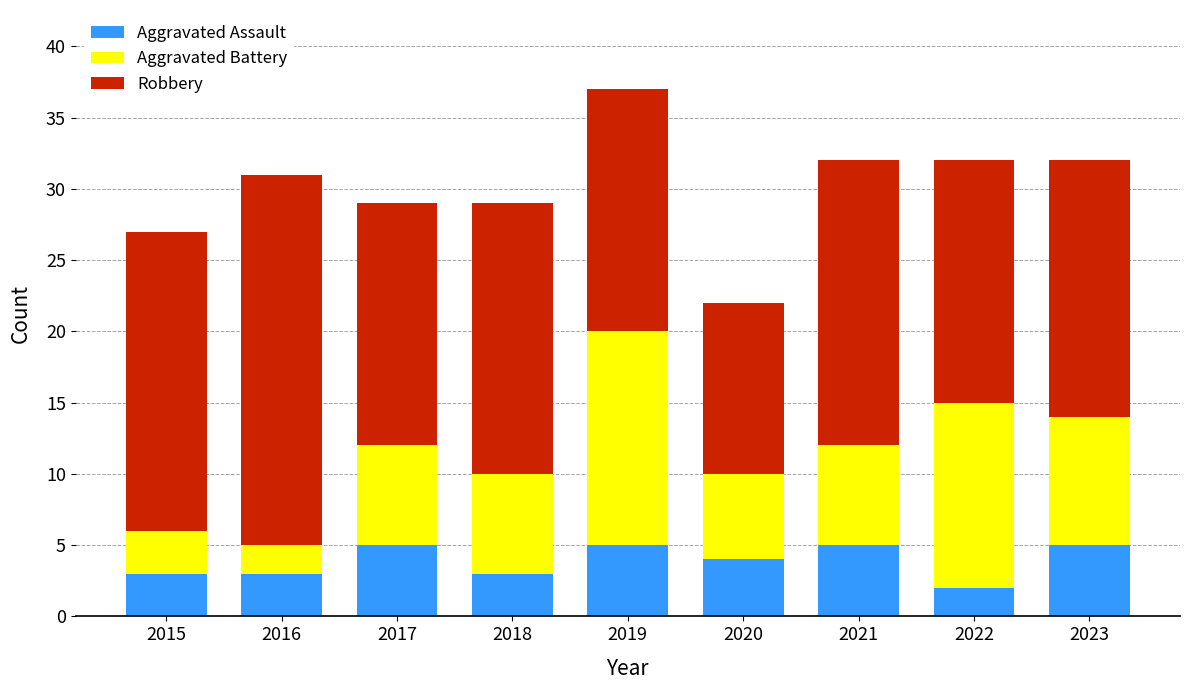

Read the Aggravated Assault value at 2015.

3